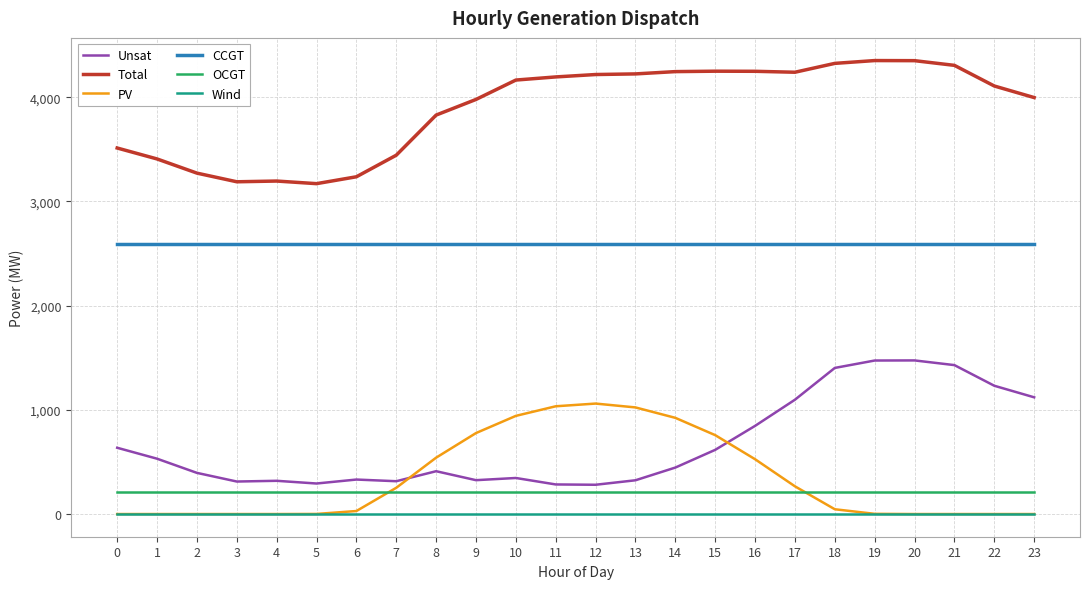

What value does the Total series have at 21?

4305